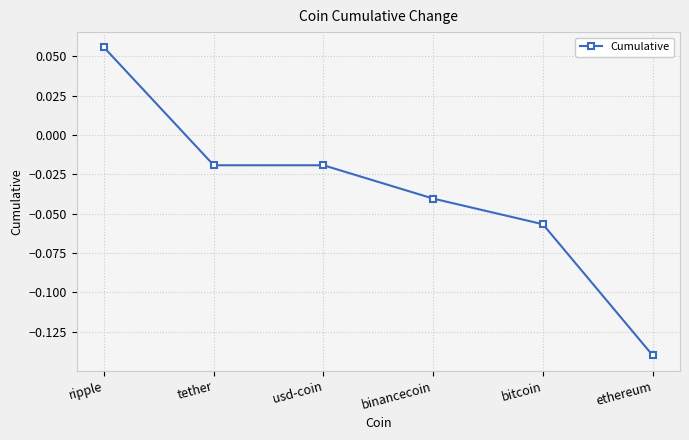

What is the label of the 1st point from the right?

ethereum